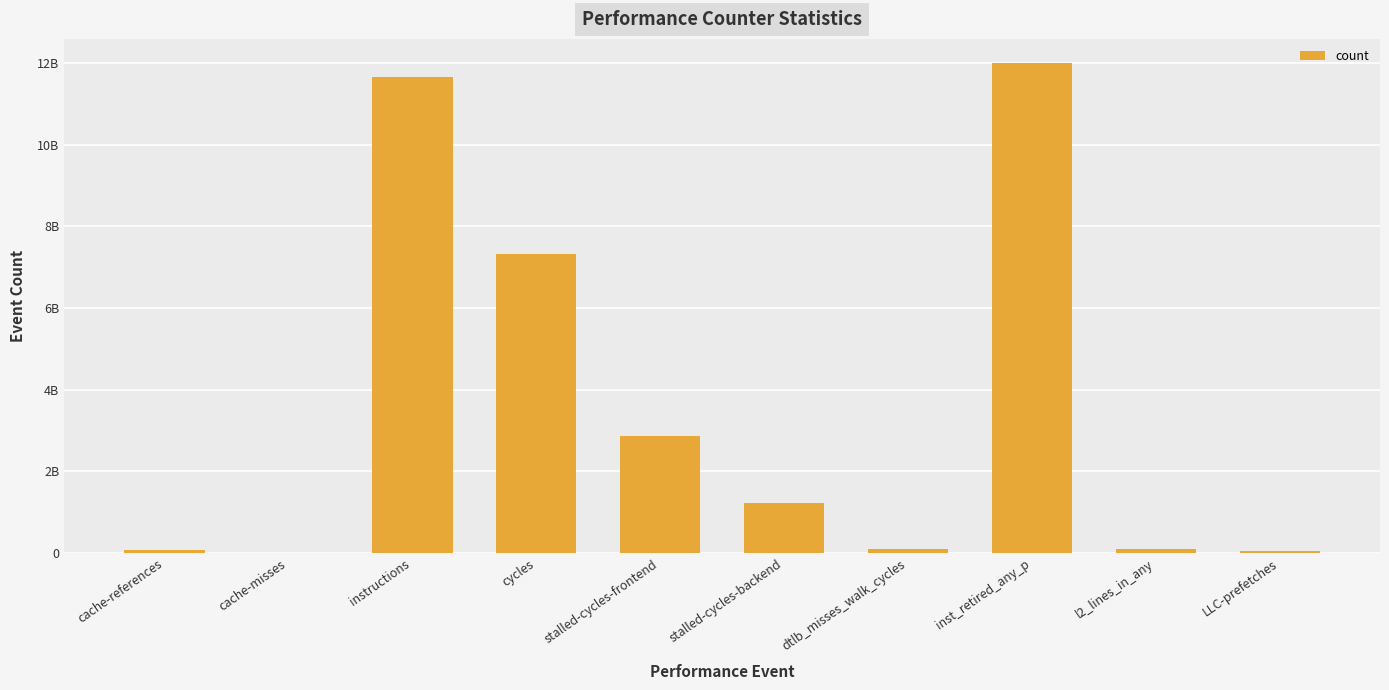

Count the number of data series in this chart.

1